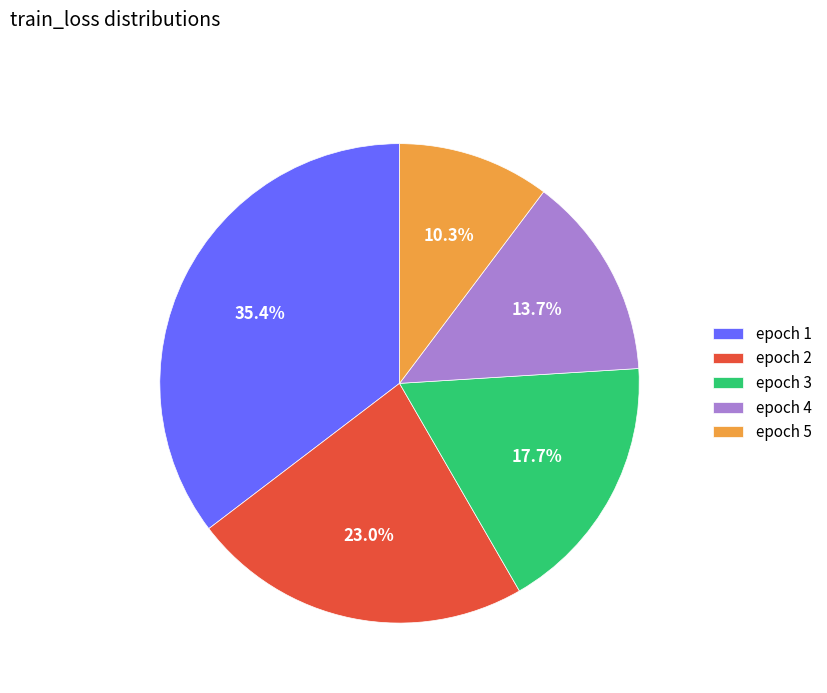

Is epoch 3 the majority of the pie?

No